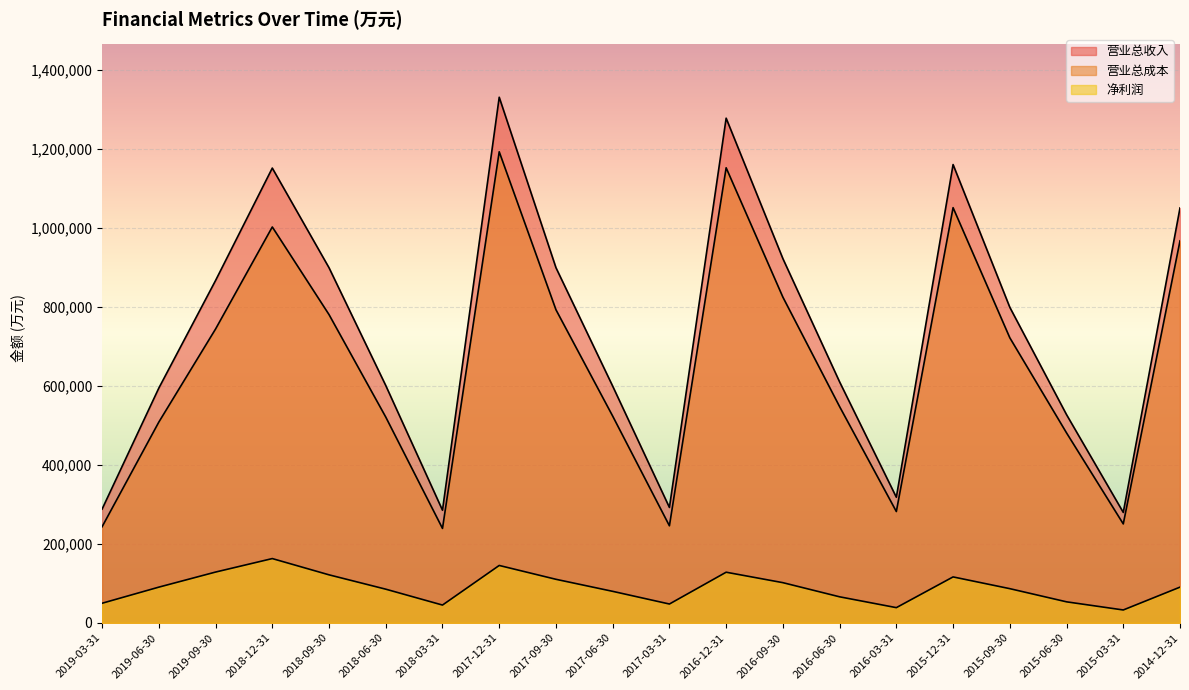

What is the sum of all 营业总成本 values?

13068061